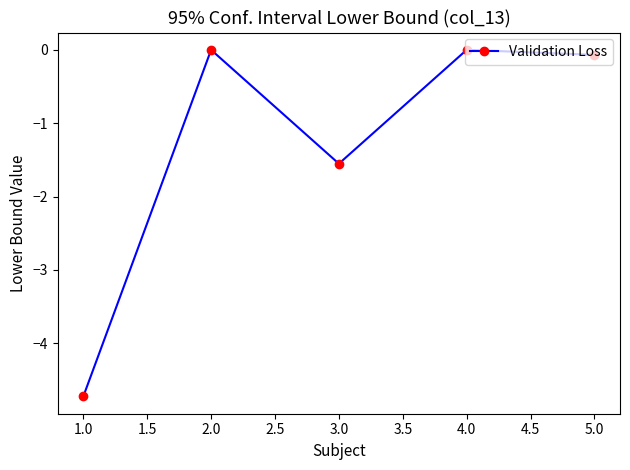

Which category has the lowest value across all series?

1.0